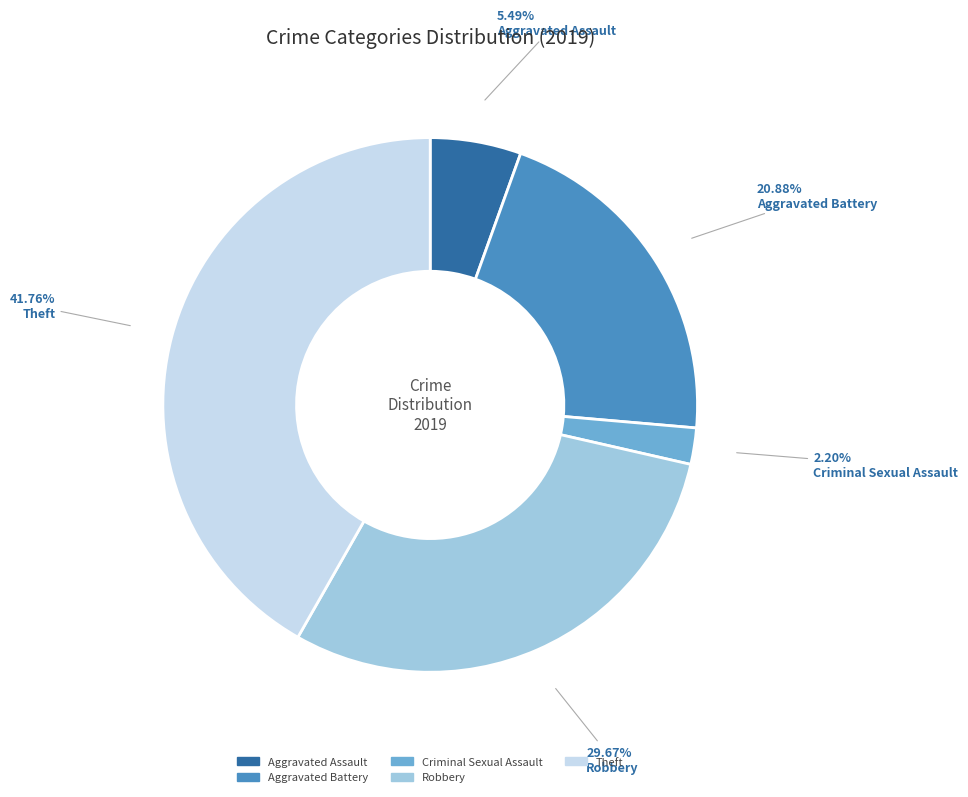

What is the largest slice in the pie chart?

Theft